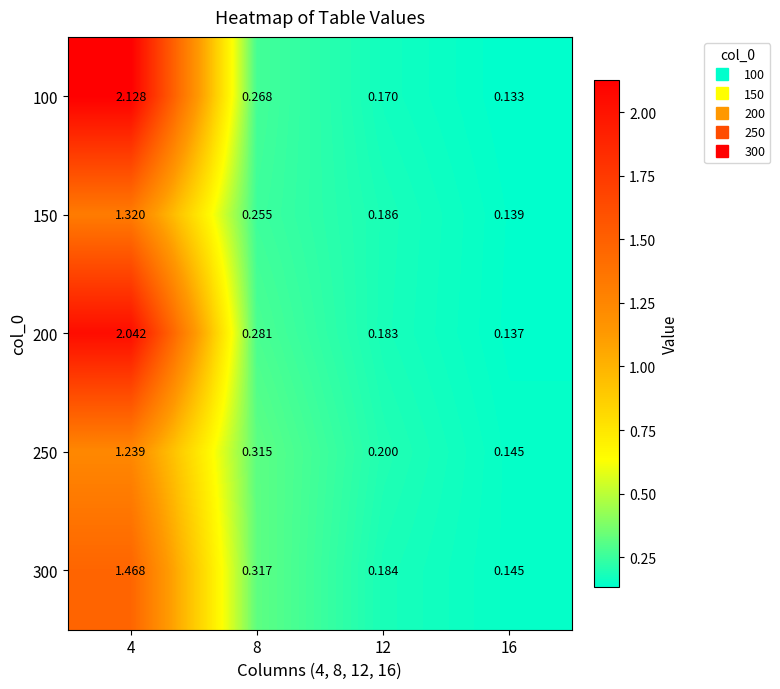

Is the value of 300 at 4 greater than the value of 250 at 12?

Yes